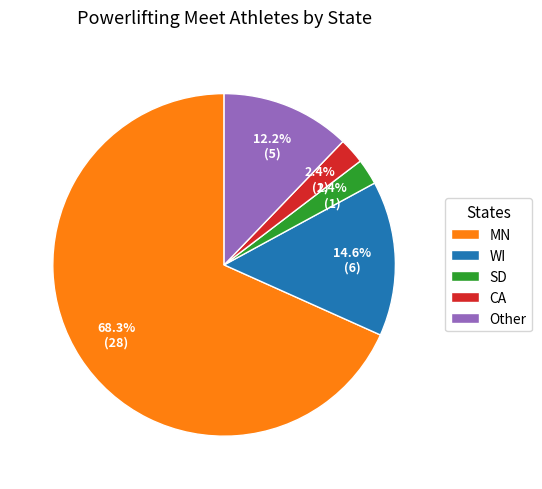

How much of the chart is everything except SD?

97.6%